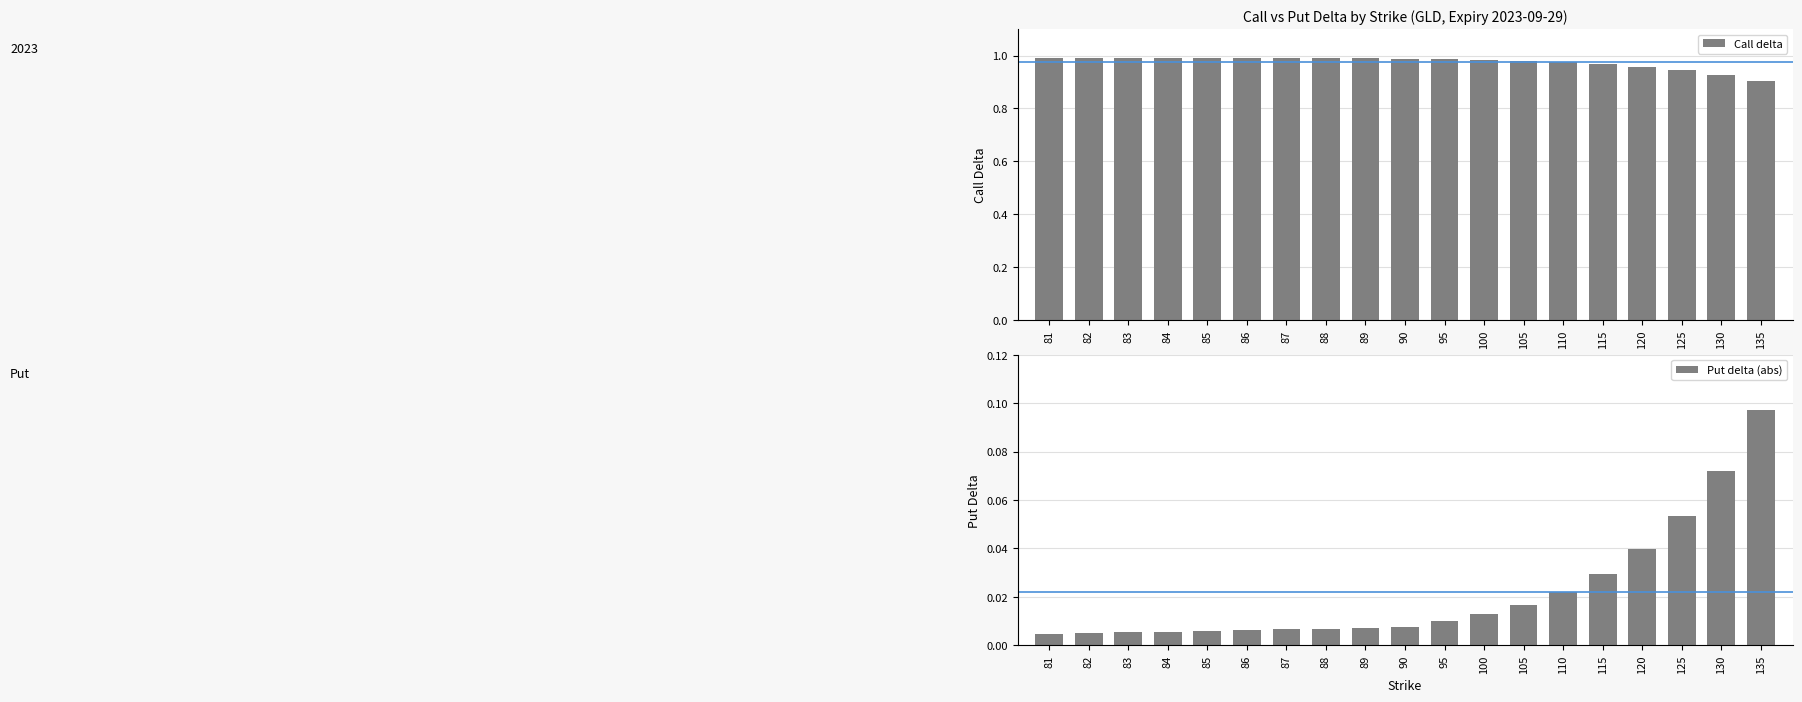

How many bars are there in total?

38